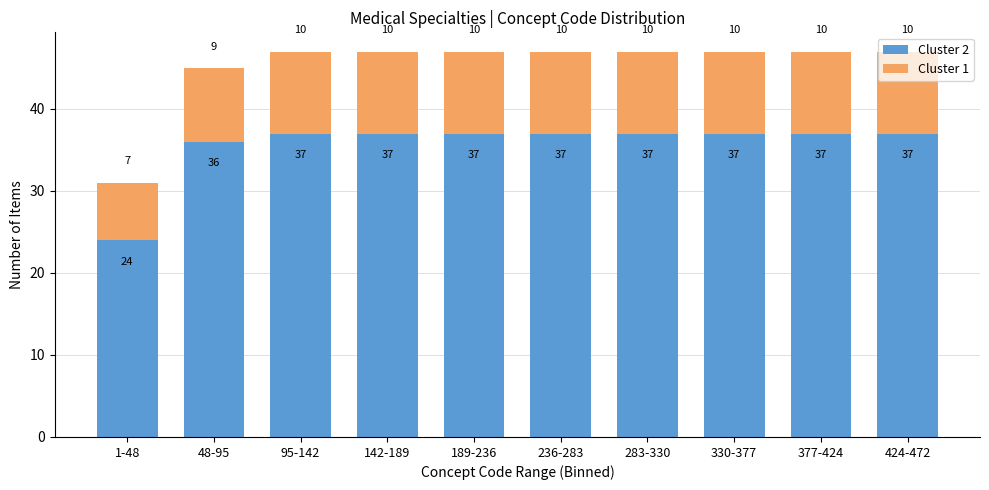

What is the average value of the Cluster 2 series?

36